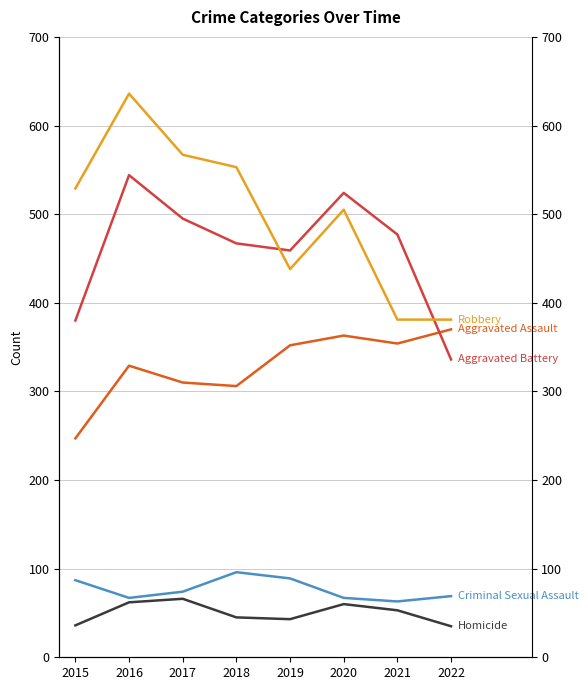

At which label is Aggravated Battery closest to 440?

2019